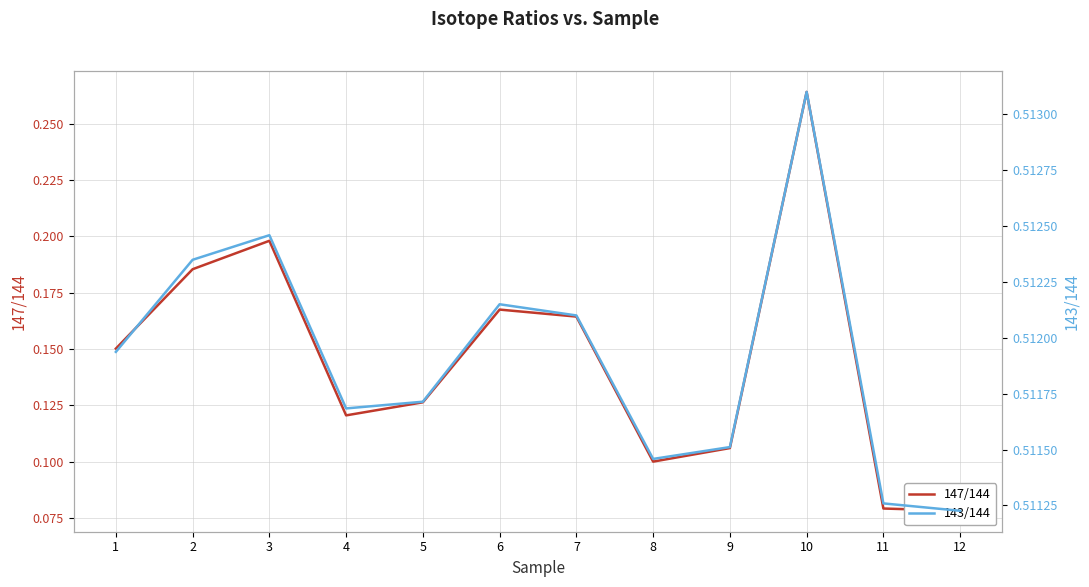

True or false: 143/144 and 147/144 cross at least once.

False